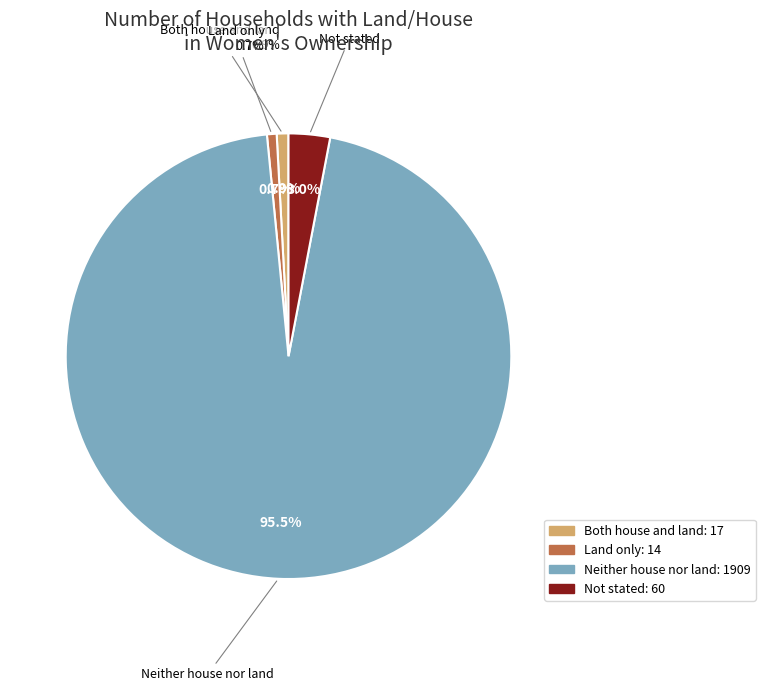

Do Neither house nor land and Land only together represent more than half of the pie?

Yes